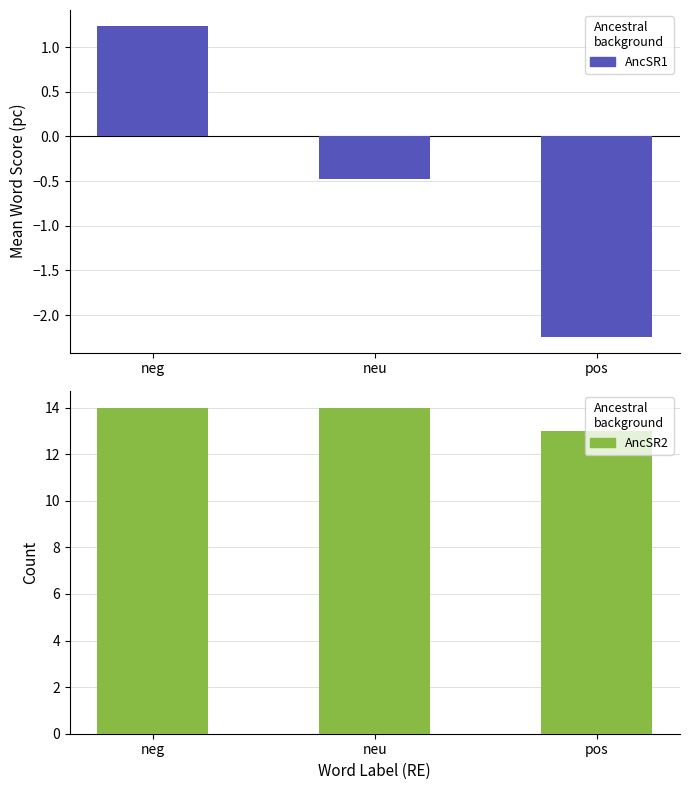

Is the value of word_score_pc at neg greater than the value of count at neu?

No